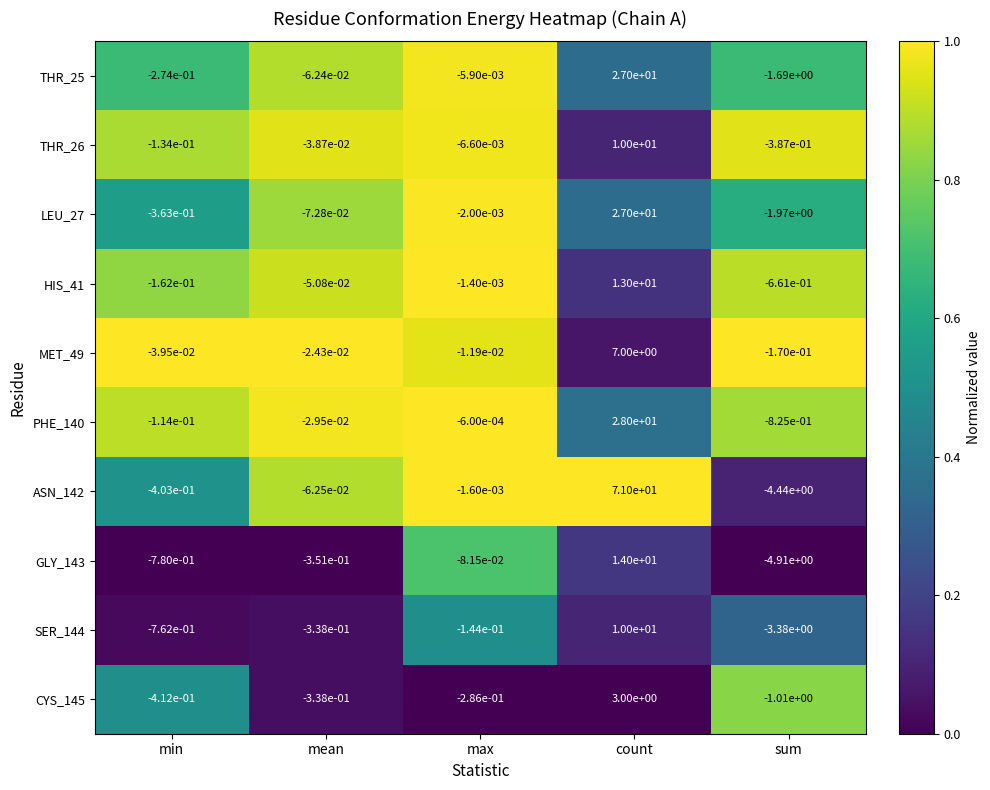

Which category has the lowest value in the THR_25 series?

sum